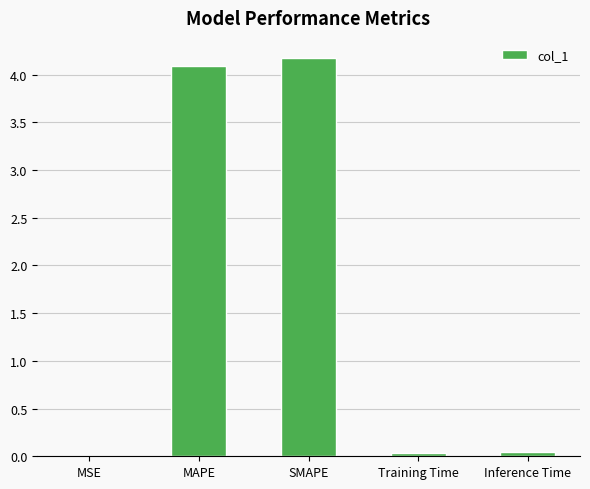

What is the greatest value displayed?

4.2